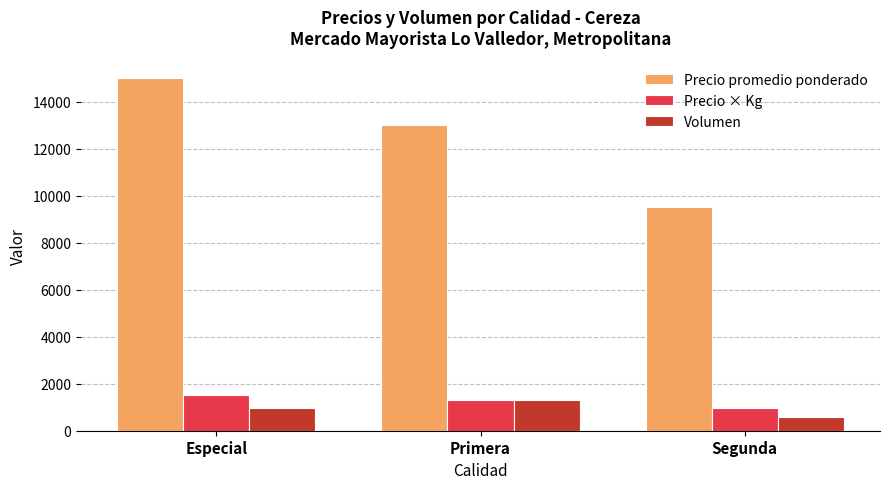

At Segunda, list the series in order from smallest to largest.

Volumen, Precio × Kg, Precio promedio ponderado